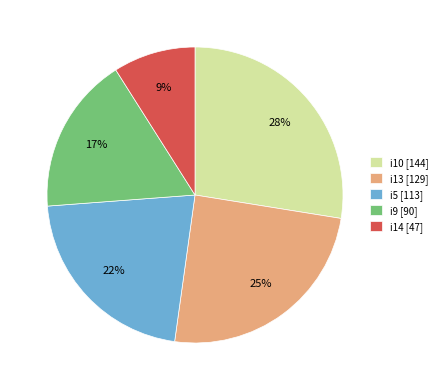

Does i9 [90] account for over 50% of the chart?

No